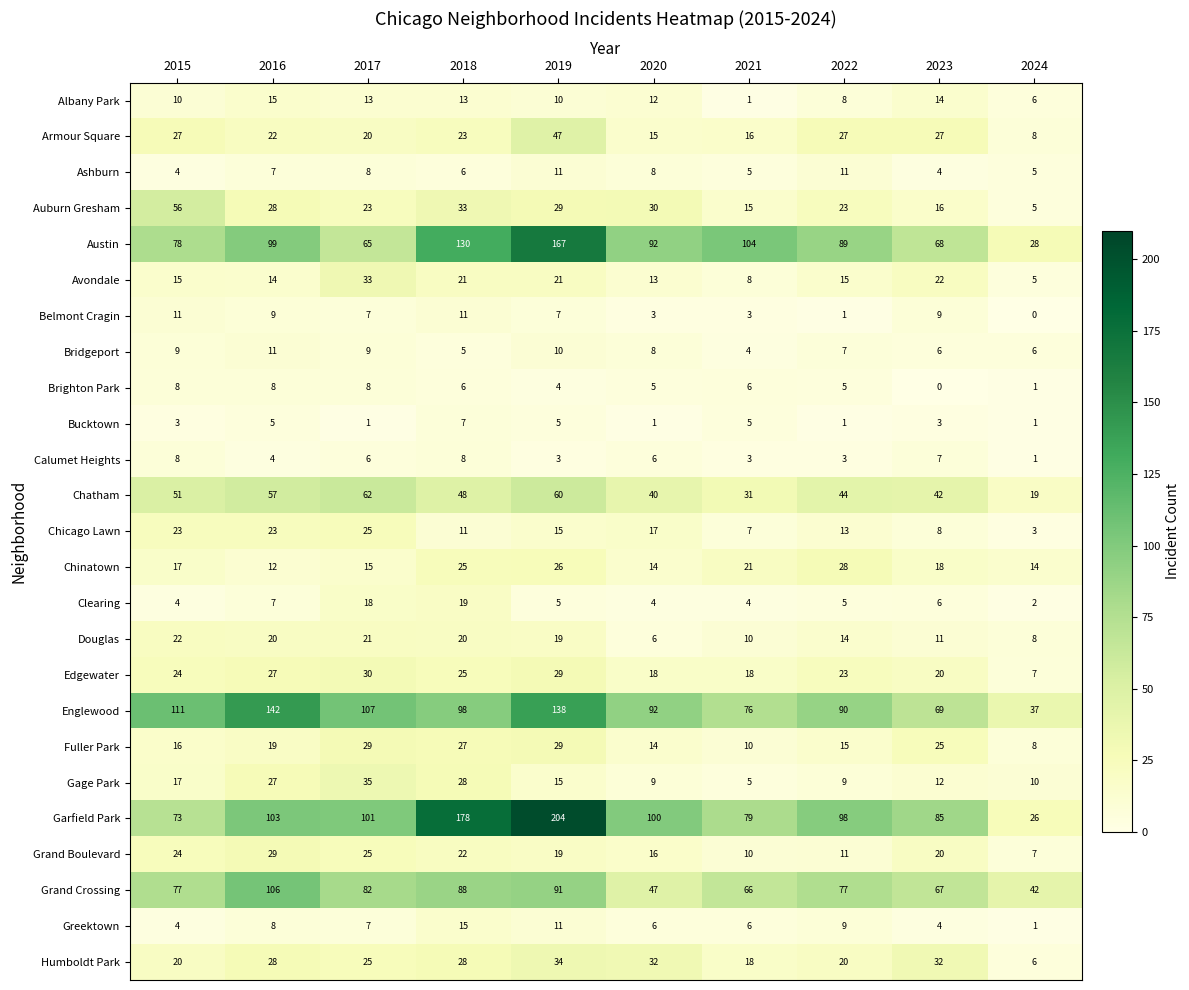

Is it true that Grand Boulevard equals 7 at 2024?

True